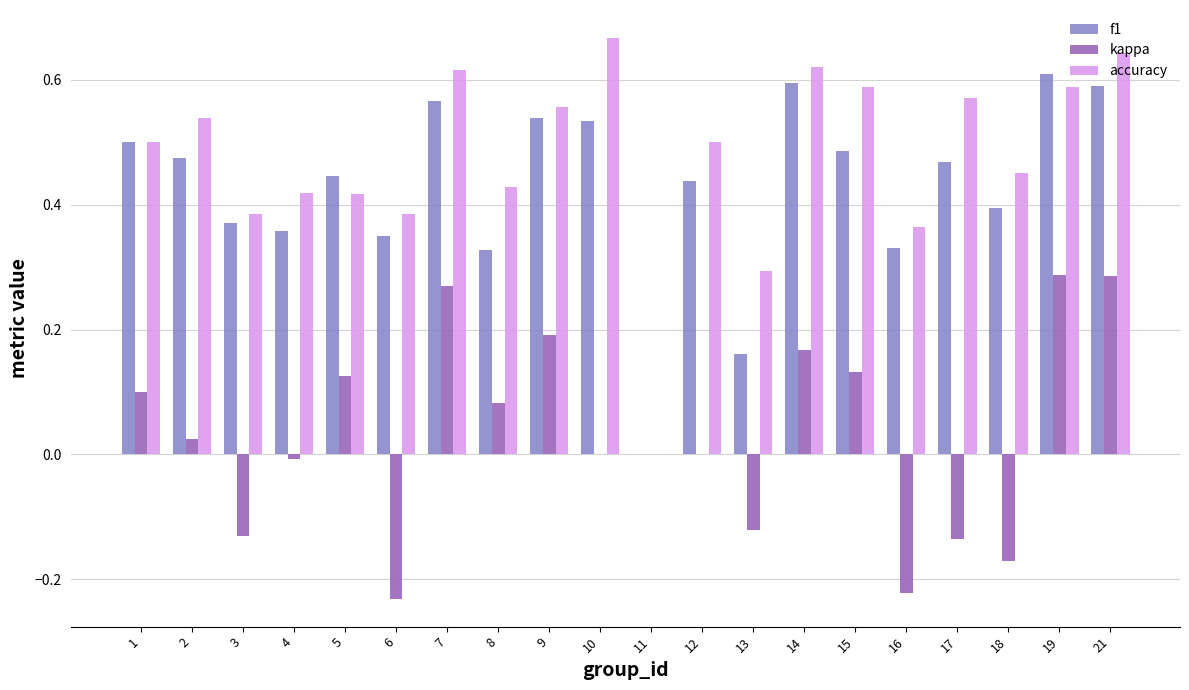

Between 3 and 15, which series saw the biggest shift?

kappa